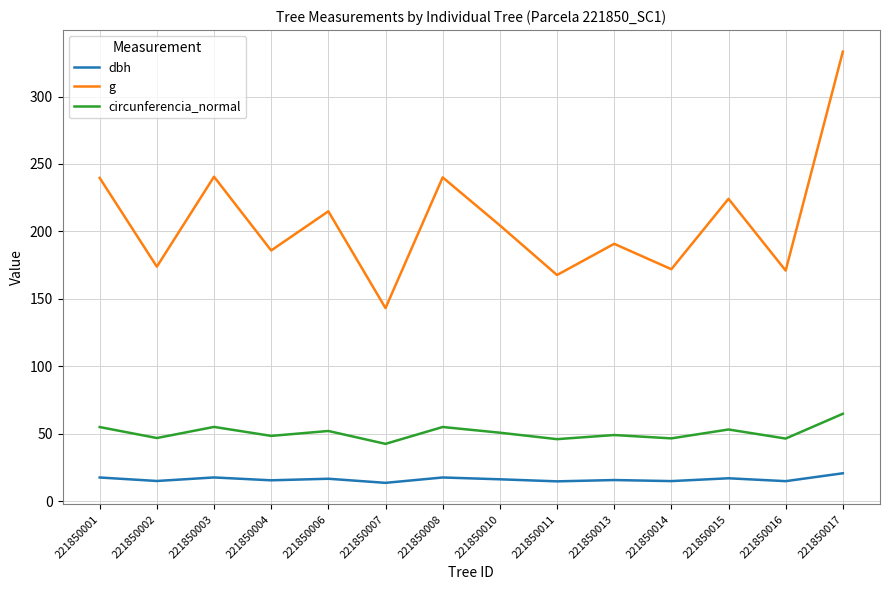

List the series in order of their peak value, lowest first.

dbh, circunferencia_normal, g